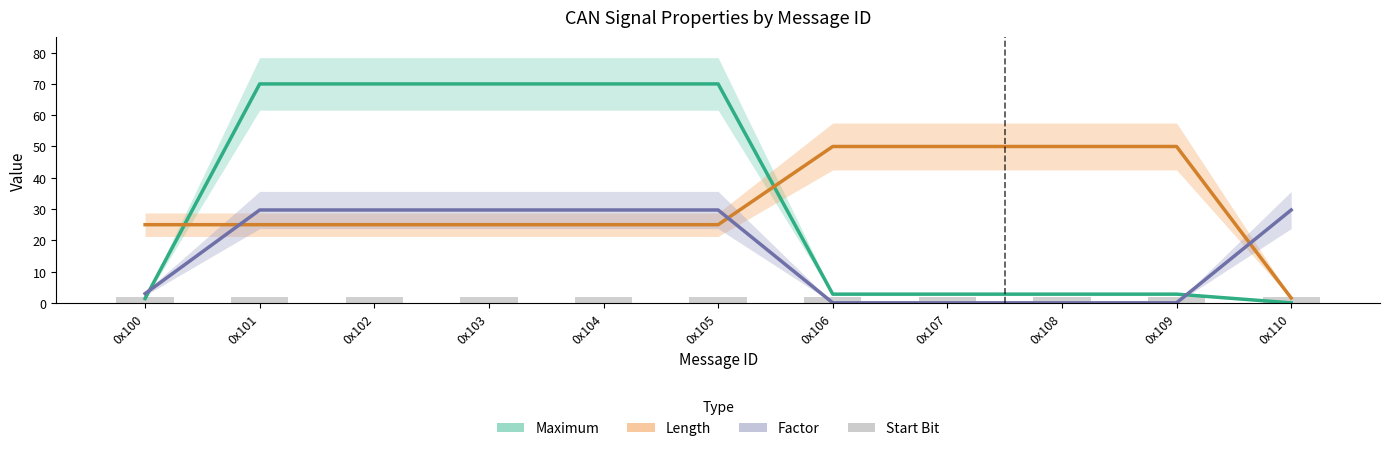

At how many categories does at least one series exceed 43?

9